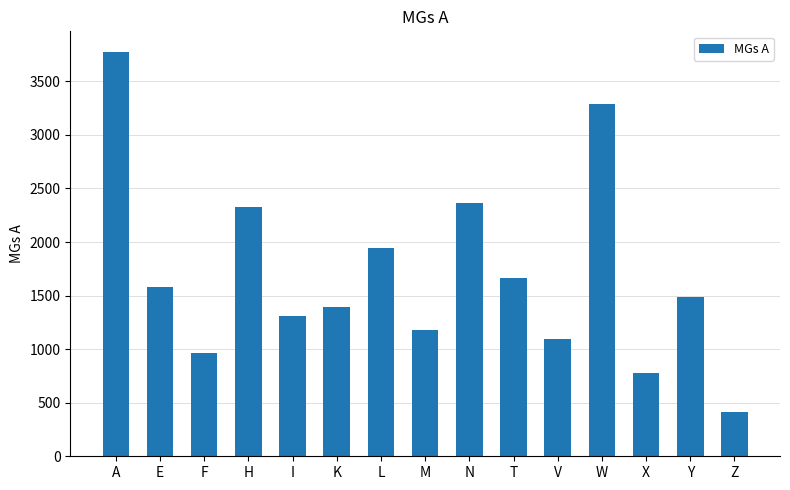

Read the value at A, to the nearest 100.

3800